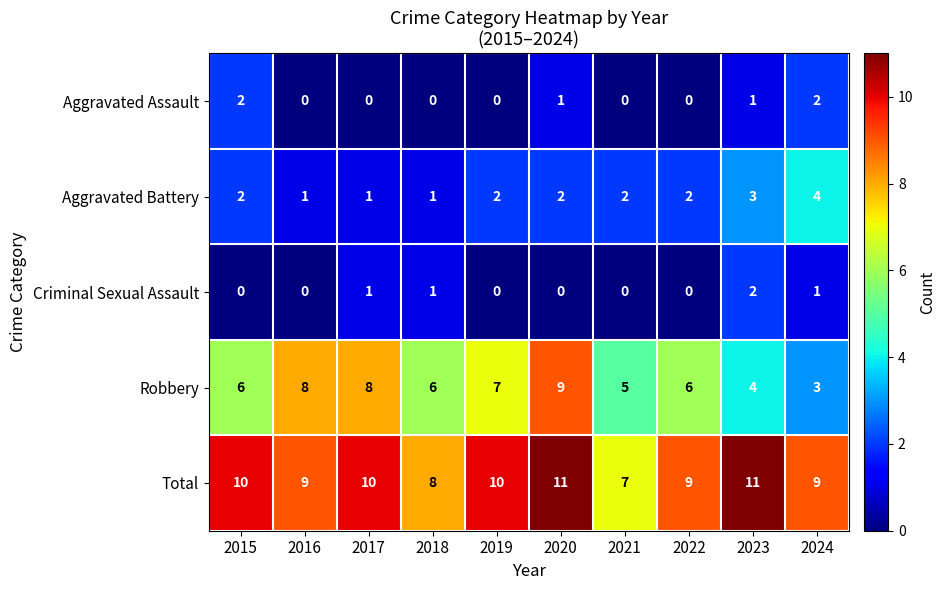

Which series has the largest range (max minus min)?

Robbery